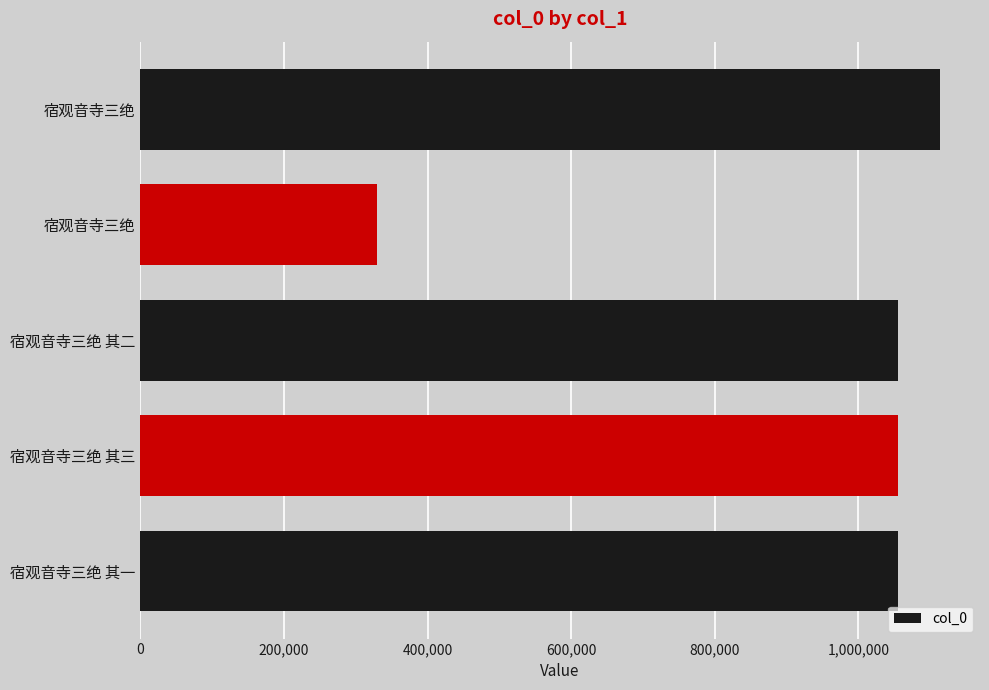

How many values are below 1055750?

2